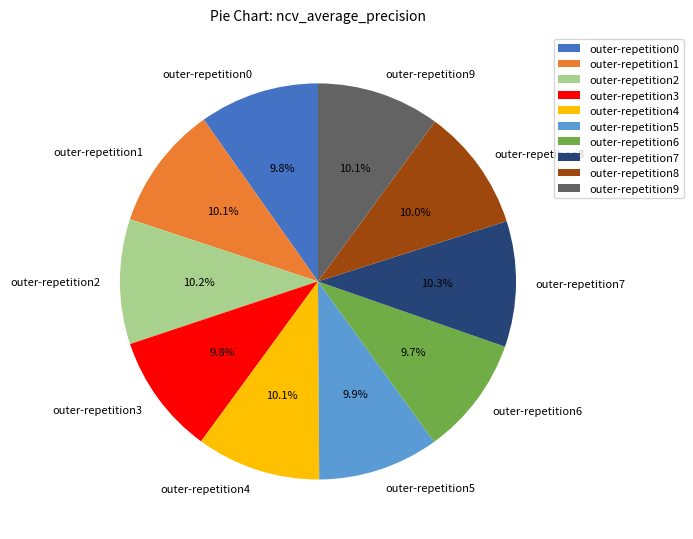

What percentage do outer-repetition0 and outer-repetition6 together represent?

19.5%